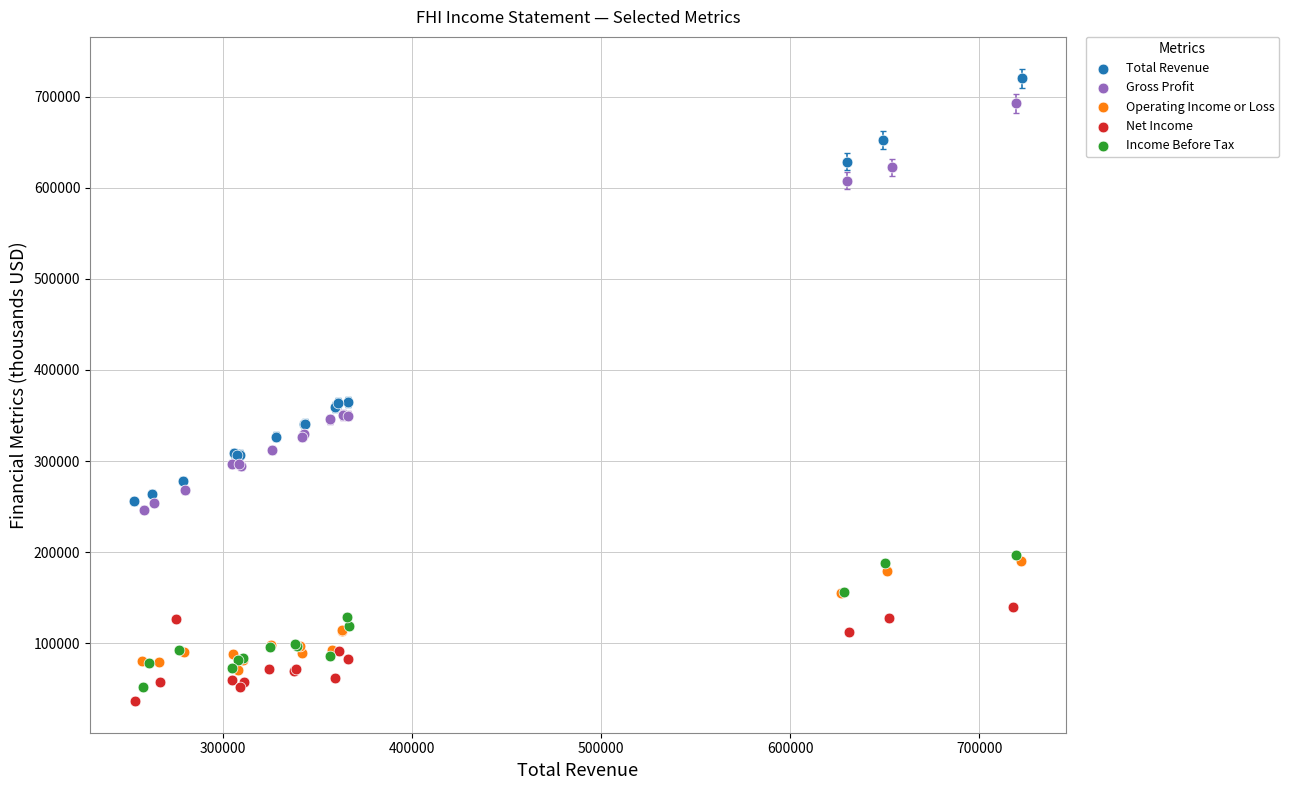

Which series contains the highest Y value?

Total Revenue